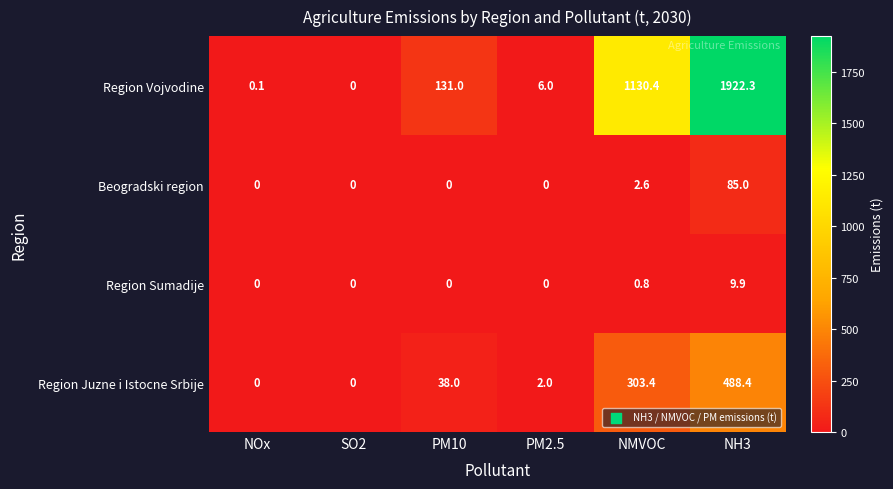

Which label corresponds to the largest value in the chart?

NH3